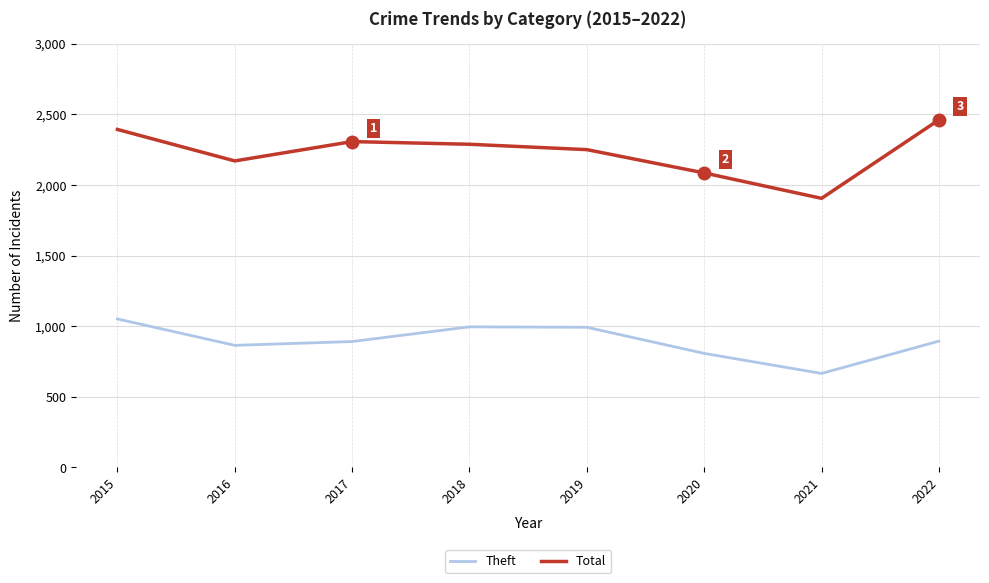

True or false: Theft and Total cross at least once.

False